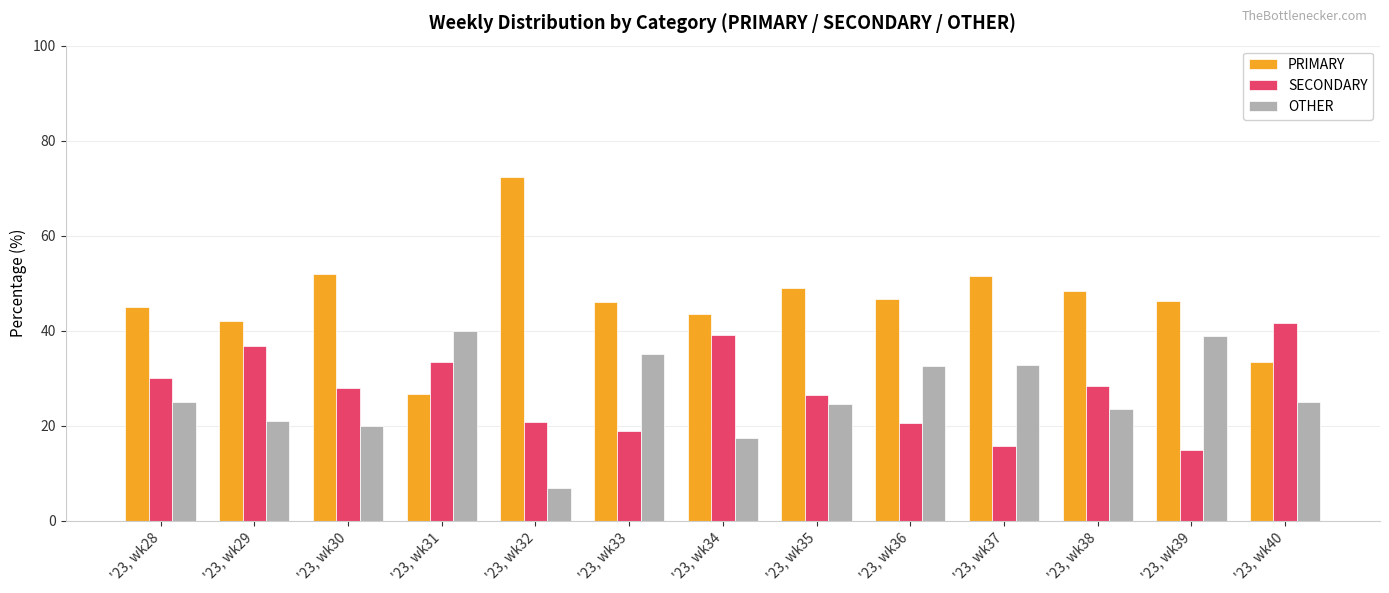

At which category does the chart reach its minimum across all series?

'23, wk32